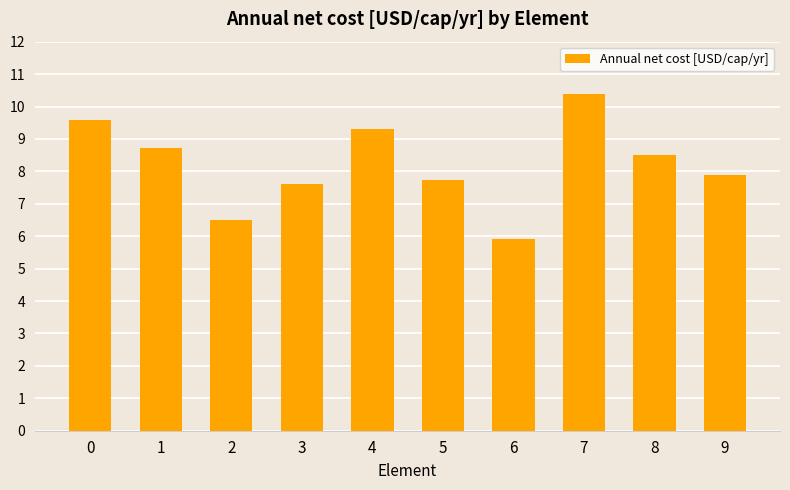

Which has a higher value, 7 or 1?

7